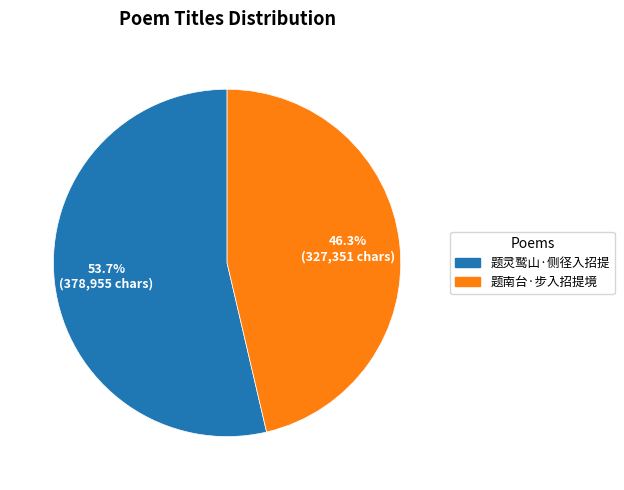

To the nearest percent, what is the difference between the 题灵鹫山·侧径入招提 and 题南台·步入招提境 slice percentages?

7%